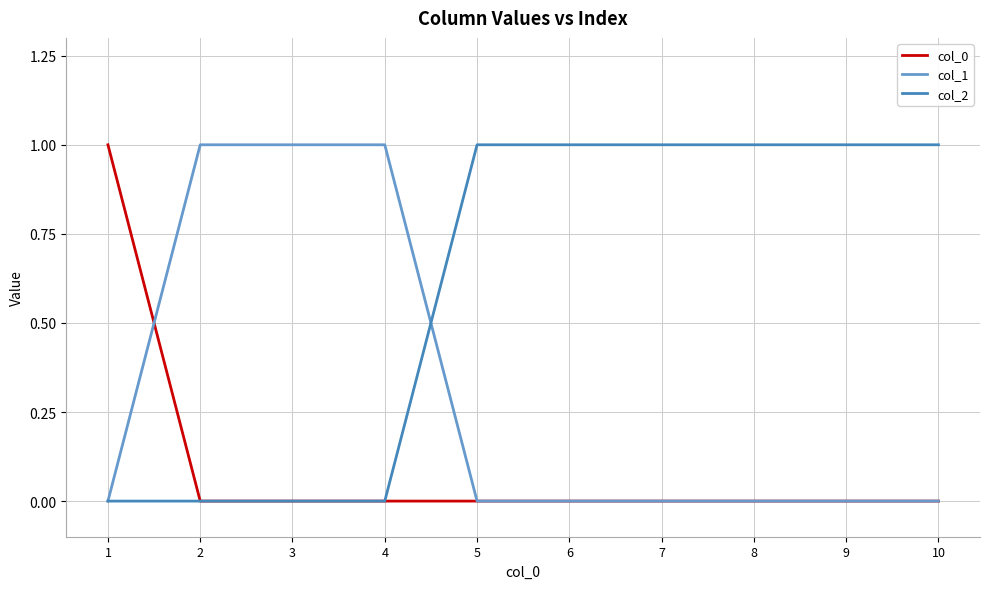

Is the value of col_2 at 6 greater than the value of col_1 at 9?

Yes